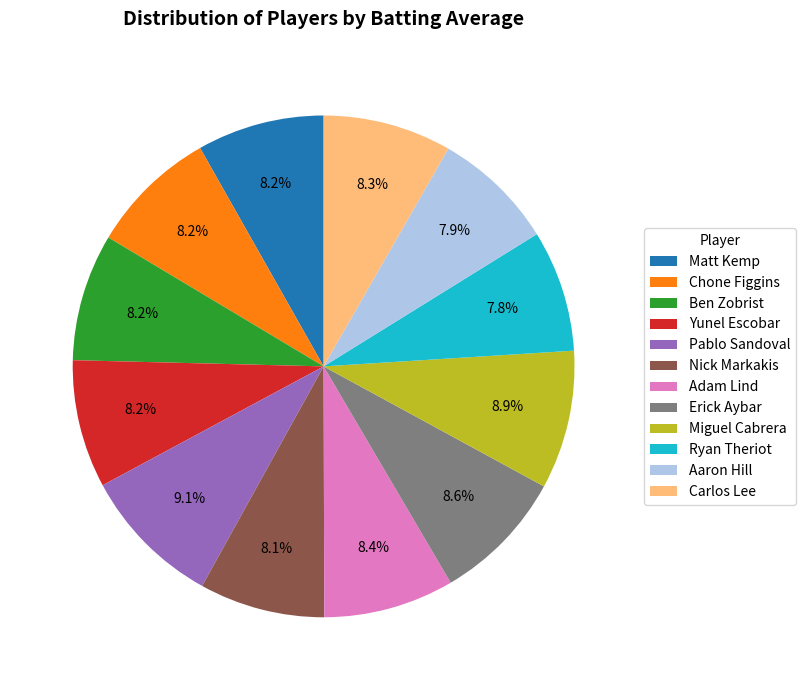

To the nearest percent, what is the combined percentage of Matt Kemp and Yunel Escobar?

16%